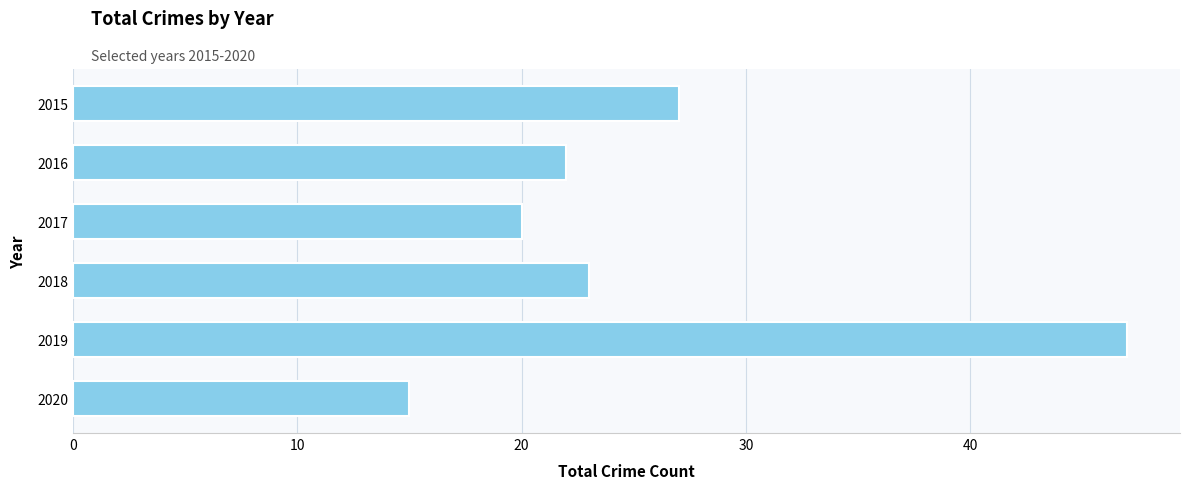

What is the change in value from 2017 to 2019?

+27